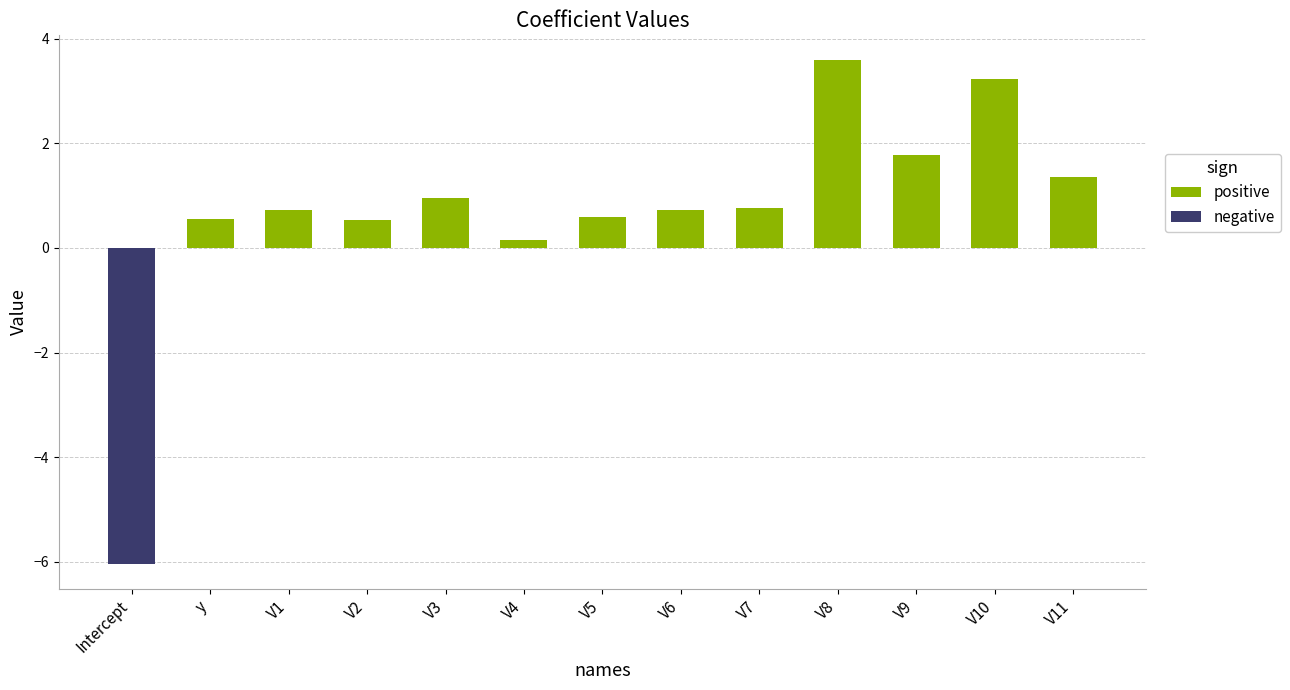

What is the difference between the values at V10 and y?

2.7